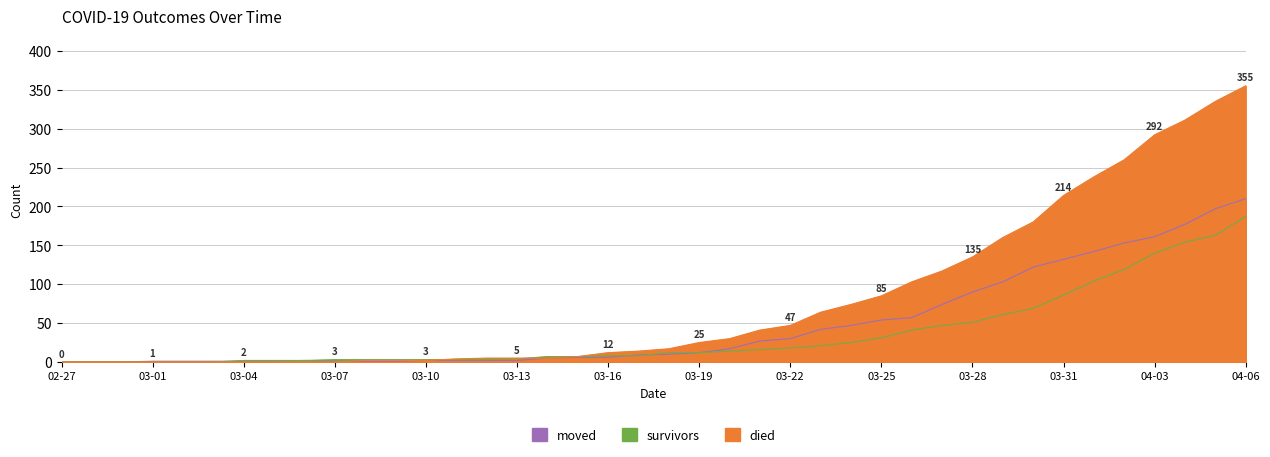

Between 2020-02-29 and 2020-03-25, which series saw the biggest shift?

died